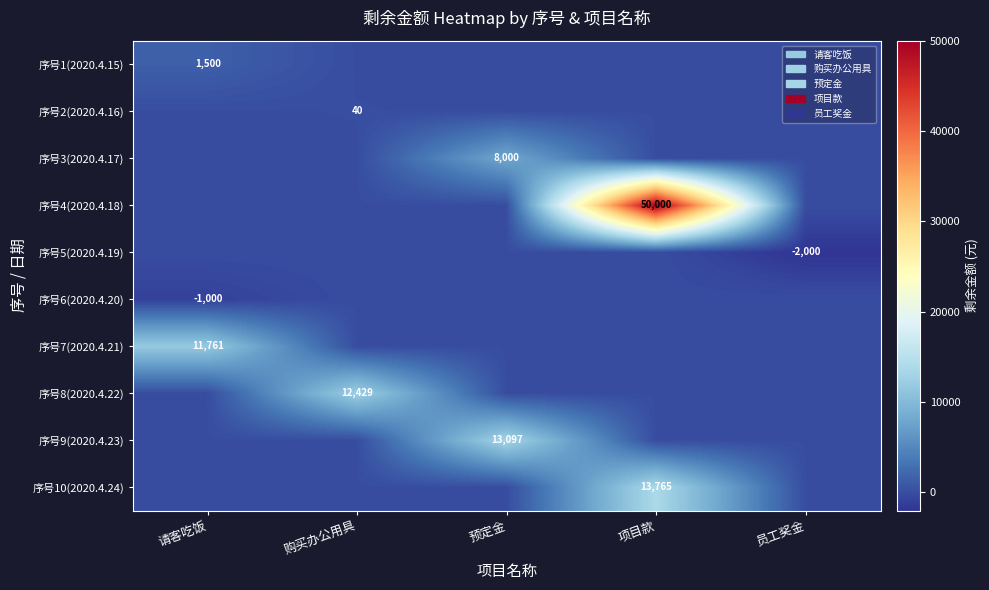

At how many categories does at least one series exceed 10169?

4